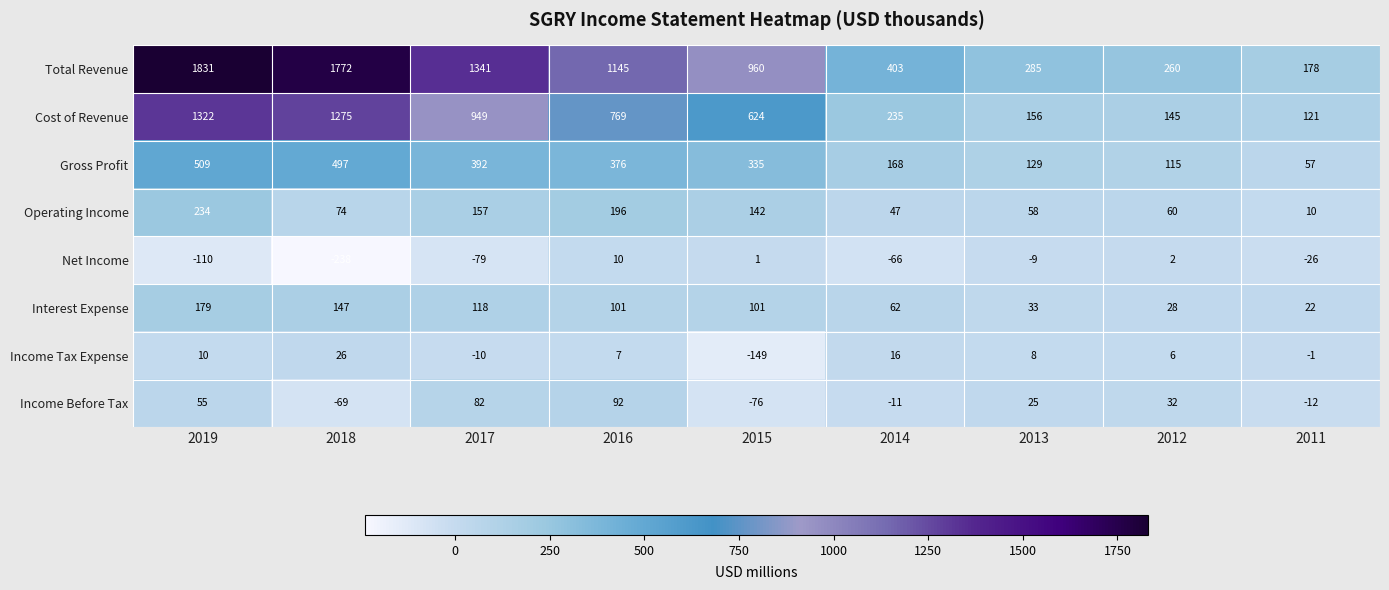

Which series has the largest total across all categories?

Total Revenue